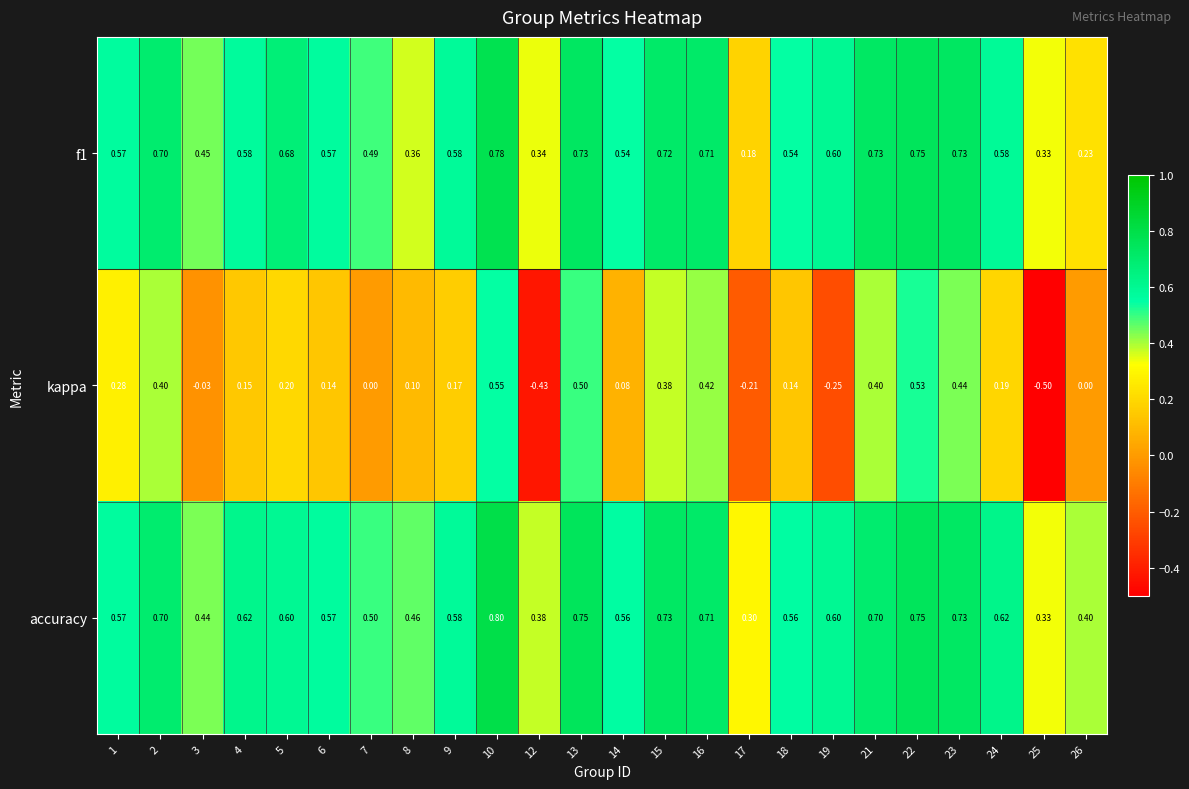

Which series has the widest spread of values?

kappa